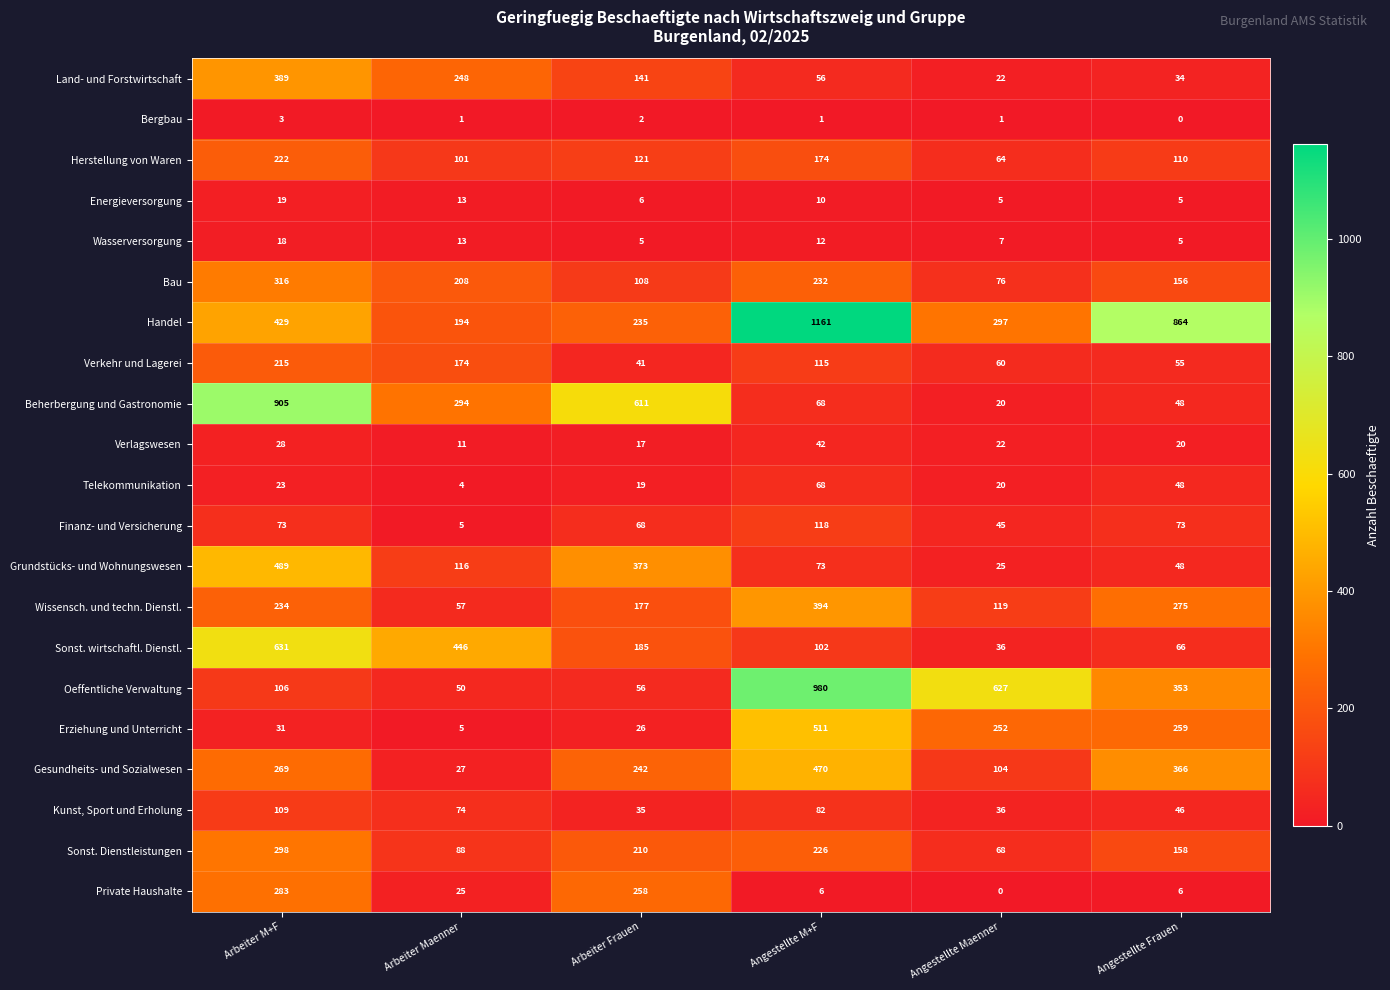

The value of Sonst. Dienstleistungen at Arbeiter M+F is 438. True or false?

False